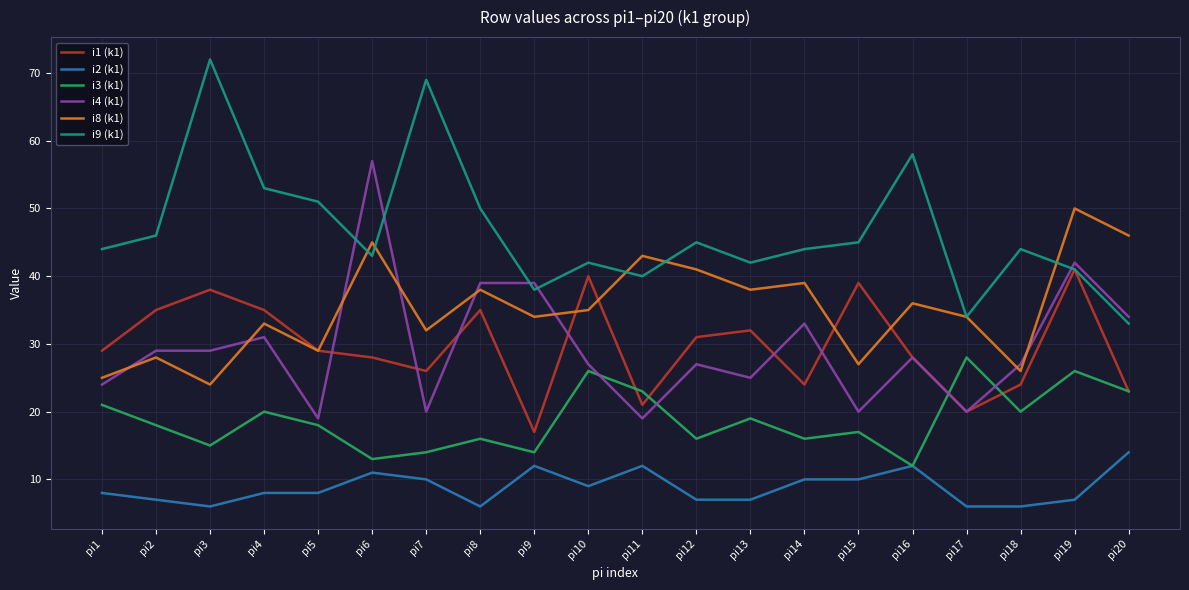

What is the maximum value for i1 (k1)?

41